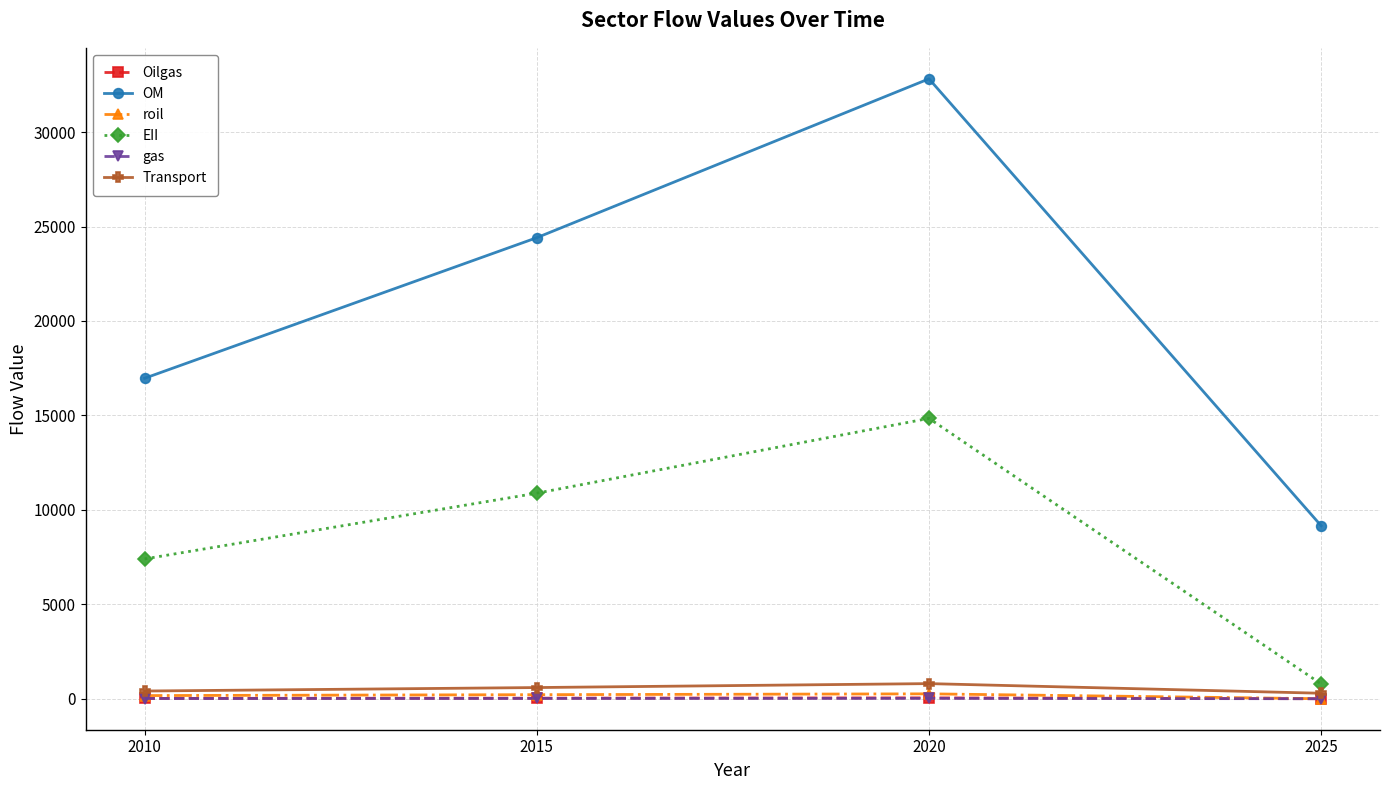

What is the sum of all roil values?

640.7